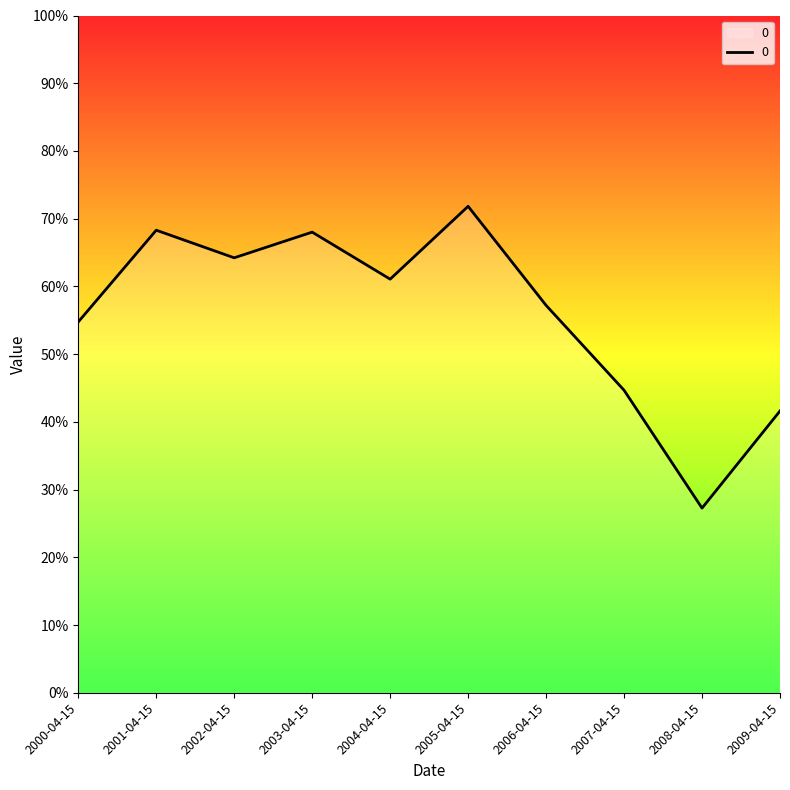

Does the chart display data point markers on the line(s)?

No